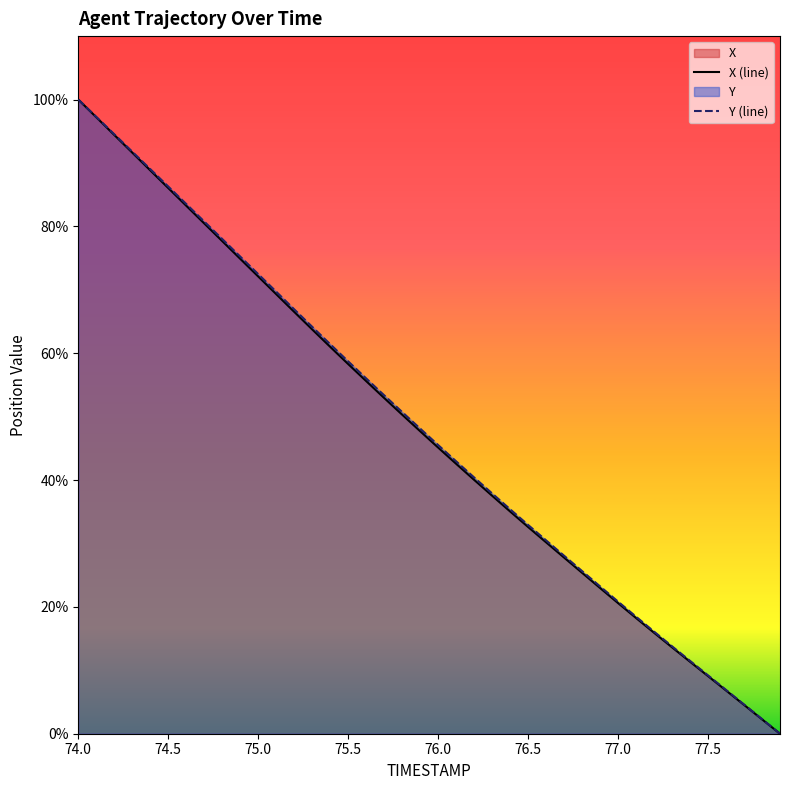

True or false: Y (line) and X (line) cross at least once.

False